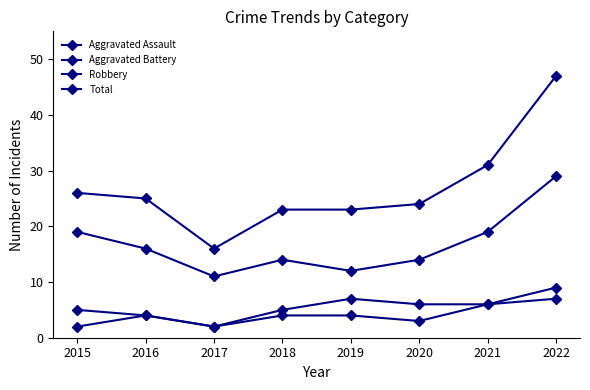

The Aggravated Assault series shows 3 at 2020. True or false?

True